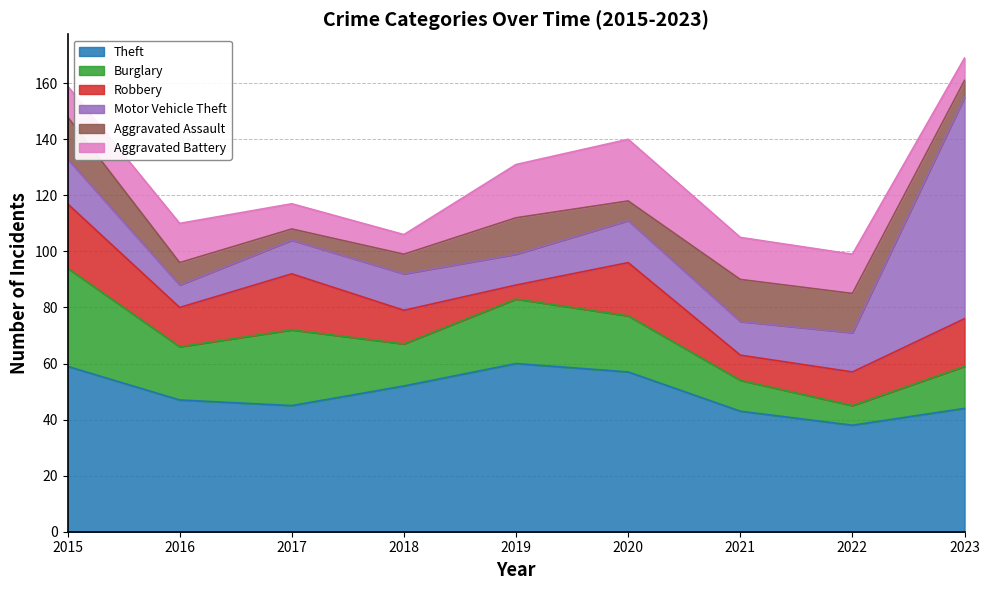

Which series has the largest range (max minus min)?

Motor Vehicle Theft